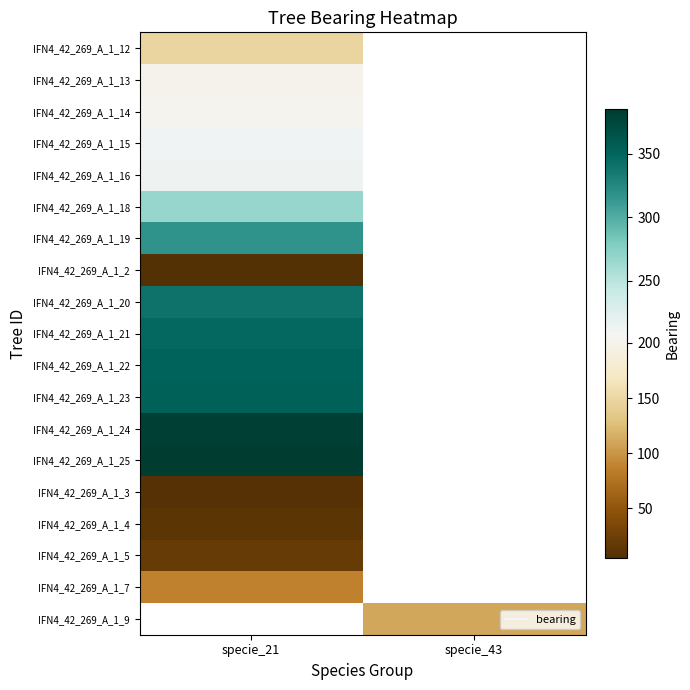

Is the value of IFN4_42_269_A_1_18 at specie_21 greater than the value of IFN4_42_269_A_1_22 at specie_21?

No